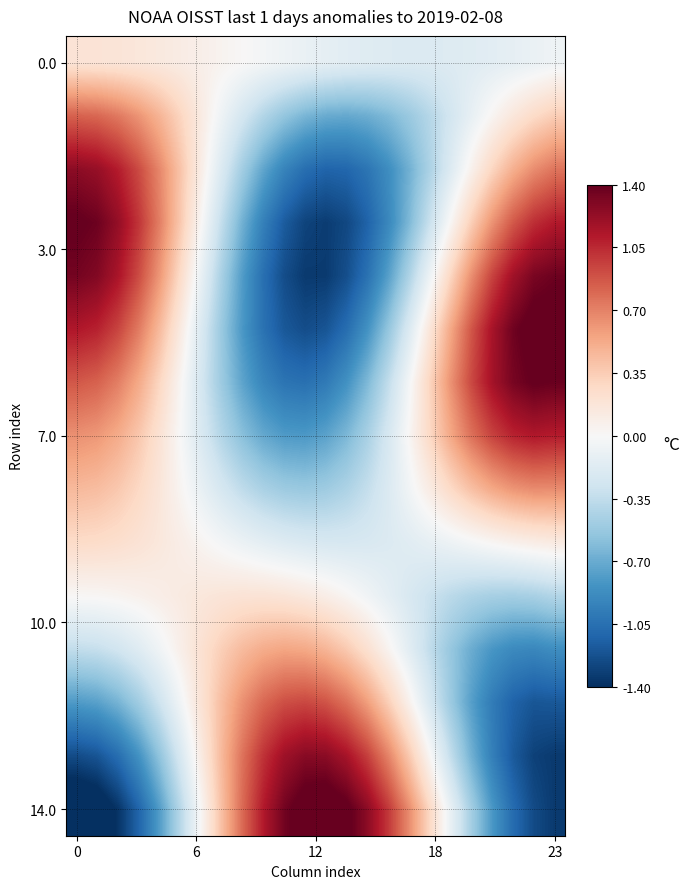

What is the greatest value displayed?

1.5